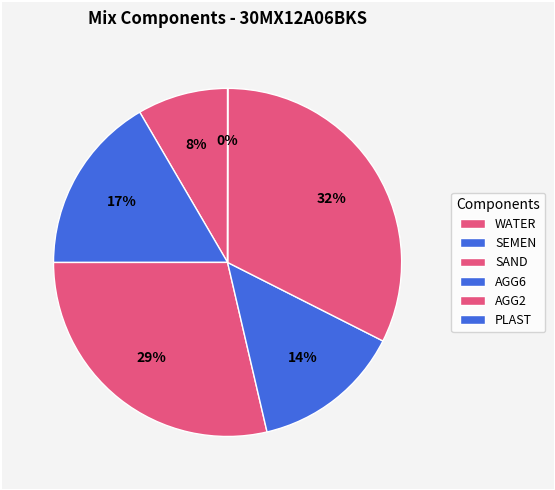

Combined, do AGG6 and WATER account for over 50%?

No